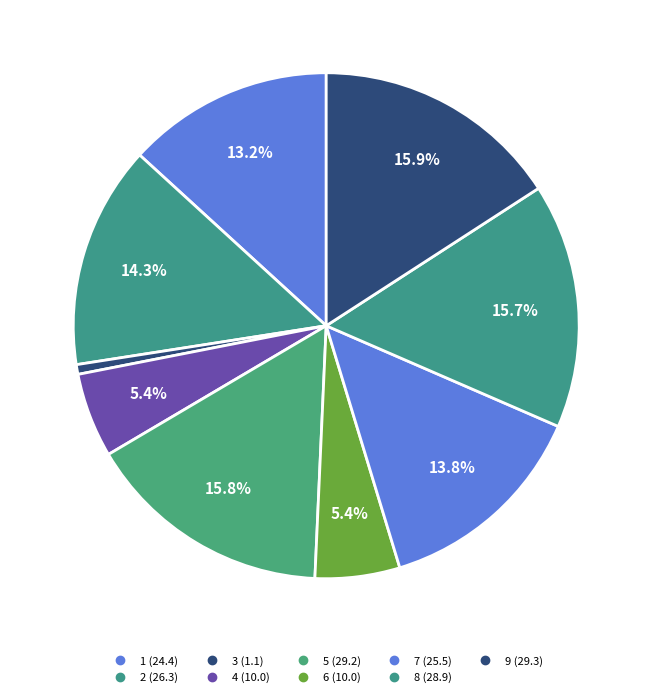

To the nearest percent, what percentage of the pie is 6?

5%